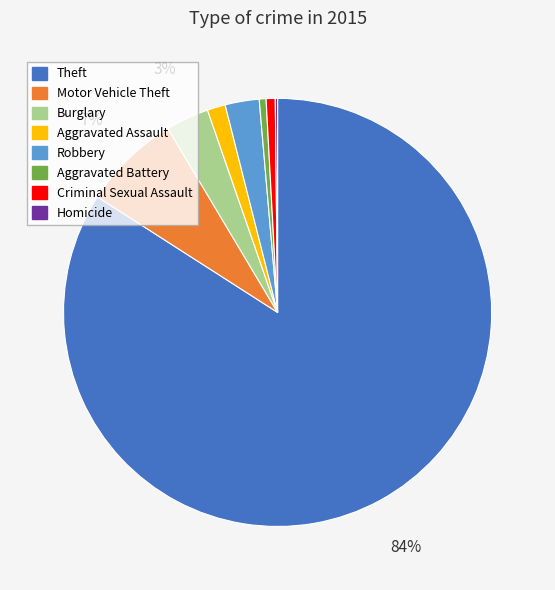

Is there any slice that represents more than half of the pie?

Yes